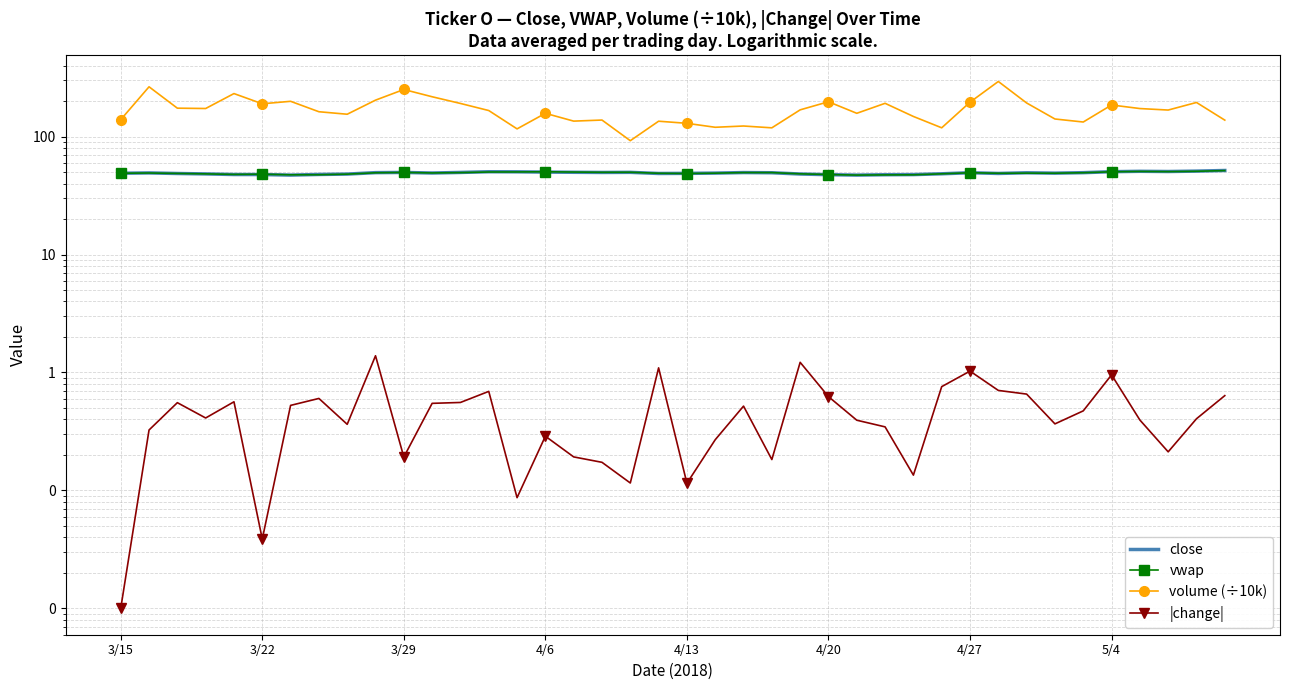

Reading left to right, list all the values displayed in this chart.

close: 48.9	49.2	48.6	48.2	47.7	47.6	47.1	47.7	48.1	49.5	49.6	49.1	49.6	50.3	50.3	50.0	49.8	49.6	49.7	48.6	48.8	49.0	49.5	49.3	48.1	47.5	47.1	47.5	47.6	48.4	49.4	48.7	49.3	49.0	49.4	50.4	50.8	50.6	50.9	51.6
vwap: 48.9	49.1	48.7	48.3	47.8	48.0	47.4	47.5	48.0	49.3	49.7	49.2	49.5	50.1	50.1	50.3	50.0	49.8	49.8	48.8	48.6	49.0	49.5	49.5	48.3	47.7	47.1	47.3	47.4	48.3	49.4	48.9	49.0	48.9	49.4	50.3	50.6	50.4	50.8	51.5
volume (÷10k): 139.1	264.2	174.1	172.9	231.5	189.6	199.1	162.4	154.7	203.6	250.7	217.6	190.9	166.2	116.2	157.5	135.2	138.1	92.3	135.0	129.5	119.9	122.9	118.6	168.5	197.3	157.5	191.4	148.1	118.7	195.6	293.1	192.7	140.9	132.9	185.3	172.8	167.8	194.6	137.8
|change|: 0.0	0.3	0.6	0.4	0.6	0.0	0.5	0.6	0.4	1.4	0.2	0.5	0.6	0.7	0.1	0.3	0.2	0.2	0.1	1.1	0.1	0.3	0.5	0.2	1.2	0.6	0.4	0.3	0.1	0.8	1.0	0.7	0.7	0.4	0.5	1.0	0.4	0.2	0.4	0.6